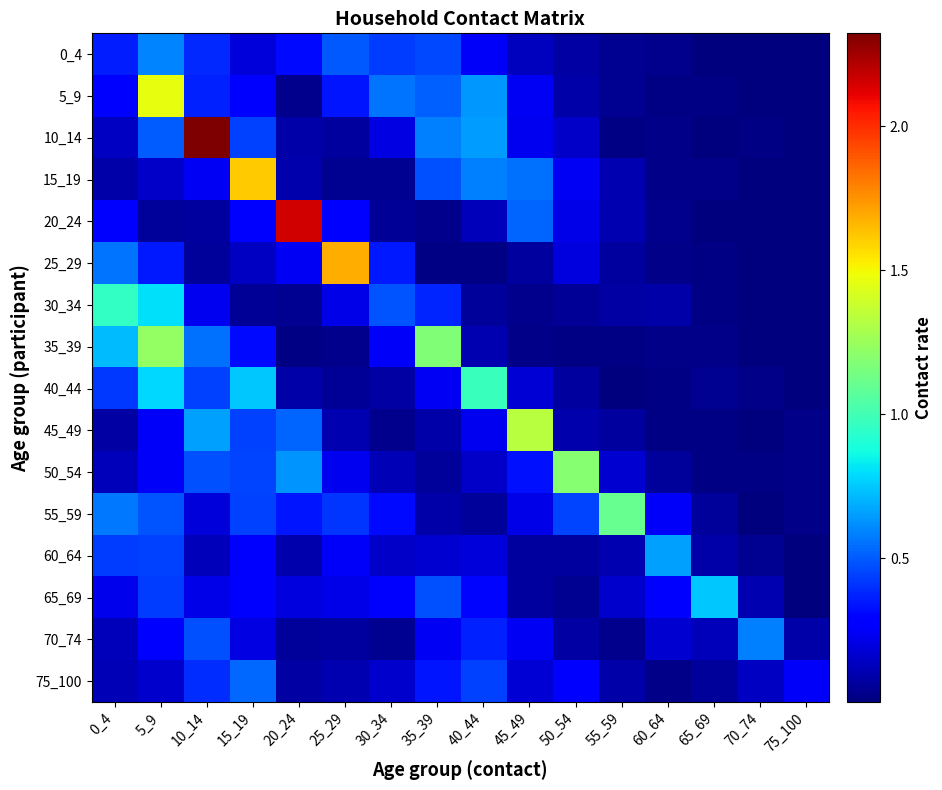

Reading left to right, transcribe all the data shown in this chart.

0_4: 0_4=0.4	5_9=0.6	10_14=0.4	15_19=0.2	20_24=0.3	25_29=0.5	30_34=0.4	35_39=0.5	40_44=0.2	45_49=0.1	50_54=0.1	55_59=0.0	60_64=0.0	65_69=0.0	70_74=0.0	75_100=0.0
5_9: 0_4=0.3	5_9=1.5	10_14=0.4	15_19=0.3	20_24=0.0	25_29=0.3	30_34=0.6	35_39=0.5	40_44=0.6	45_49=0.2	50_54=0.1	55_59=0.0	60_64=0.0	65_69=0.0	70_74=0.0	75_100=0.0
10_14: 0_4=0.1	5_9=0.5	10_14=2.3	15_19=0.4	20_24=0.1	25_29=0.1	30_34=0.2	35_39=0.6	40_44=0.6	45_49=0.2	50_54=0.2	55_59=0.0	60_64=0.0	65_69=0.0	70_74=0.0	75_100=0.0
15_19: 0_4=0.1	5_9=0.1	10_14=0.2	15_19=1.6	20_24=0.1	25_29=0.0	30_34=0.0	35_39=0.5	40_44=0.6	45_49=0.6	50_54=0.2	55_59=0.1	60_64=0.0	65_69=0.0	70_74=0.0	75_100=0.0
20_24: 0_4=0.3	5_9=0.1	10_14=0.1	15_19=0.3	20_24=2.2	25_29=0.3	30_34=0.0	35_39=0.0	40_44=0.1	45_49=0.5	50_54=0.2	55_59=0.1	60_64=0.0	65_69=0.0	70_74=0.0	75_100=0.0
25_29: 0_4=0.6	5_9=0.4	10_14=0.1	15_19=0.1	20_24=0.2	25_29=1.7	30_34=0.4	35_39=0.0	40_44=0.0	45_49=0.1	50_54=0.2	55_59=0.1	60_64=0.0	65_69=0.0	70_74=0.0	75_100=0.0
30_34: 0_4=1.0	5_9=0.8	10_14=0.2	15_19=0.1	20_24=0.0	25_29=0.2	30_34=0.5	35_39=0.4	40_44=0.1	45_49=0.0	50_54=0.1	55_59=0.1	60_64=0.1	65_69=0.0	70_74=0.0	75_100=0.0
35_39: 0_4=0.7	5_9=1.2	10_14=0.6	15_19=0.3	20_24=0.0	25_29=0.0	30_34=0.2	35_39=1.2	40_44=0.1	45_49=0.0	50_54=0.0	55_59=0.0	60_64=0.0	65_69=0.0	70_74=0.0	75_100=0.0
40_44: 0_4=0.4	5_9=0.8	10_14=0.4	15_19=0.8	20_24=0.1	25_29=0.1	30_34=0.1	35_39=0.2	40_44=1.0	45_49=0.2	50_54=0.1	55_59=0.0	60_64=0.0	65_69=0.0	70_74=0.0	75_100=0.0
45_49: 0_4=0.1	5_9=0.2	10_14=0.7	15_19=0.4	20_24=0.5	25_29=0.1	30_34=0.0	35_39=0.1	40_44=0.2	45_49=1.3	50_54=0.1	55_59=0.1	60_64=0.0	65_69=0.0	70_74=0.0	75_100=0.0
50_54: 0_4=0.1	5_9=0.2	10_14=0.5	15_19=0.5	20_24=0.6	25_29=0.2	30_34=0.1	35_39=0.1	40_44=0.1	45_49=0.3	50_54=1.2	55_59=0.2	60_64=0.1	65_69=0.0	70_74=0.0	75_100=0.0
55_59: 0_4=0.6	5_9=0.5	10_14=0.2	15_19=0.4	20_24=0.3	25_29=0.4	30_34=0.3	35_39=0.1	40_44=0.1	45_49=0.2	50_54=0.5	55_59=1.1	60_64=0.3	65_69=0.1	70_74=0.0	75_100=0.0
60_64: 0_4=0.4	5_9=0.4	10_14=0.1	15_19=0.3	20_24=0.1	25_29=0.3	30_34=0.1	35_39=0.2	40_44=0.2	45_49=0.1	50_54=0.1	55_59=0.1	60_64=0.7	65_69=0.1	70_74=0.0	75_100=0.0
65_69: 0_4=0.2	5_9=0.4	10_14=0.2	15_19=0.3	20_24=0.2	25_29=0.2	30_34=0.3	35_39=0.5	40_44=0.3	45_49=0.1	50_54=0.0	55_59=0.2	60_64=0.3	65_69=0.7	70_74=0.1	75_100=0.0
70_74: 0_4=0.1	5_9=0.3	10_14=0.5	15_19=0.2	20_24=0.1	25_29=0.1	30_34=0.0	35_39=0.2	40_44=0.4	45_49=0.2	50_54=0.1	55_59=0.0	60_64=0.2	65_69=0.1	70_74=0.6	75_100=0.1
75_100: 0_4=0.1	5_9=0.2	10_14=0.4	15_19=0.5	20_24=0.1	25_29=0.1	30_34=0.2	35_39=0.3	40_44=0.4	45_49=0.2	50_54=0.3	55_59=0.1	60_64=0.0	65_69=0.1	70_74=0.1	75_100=0.3